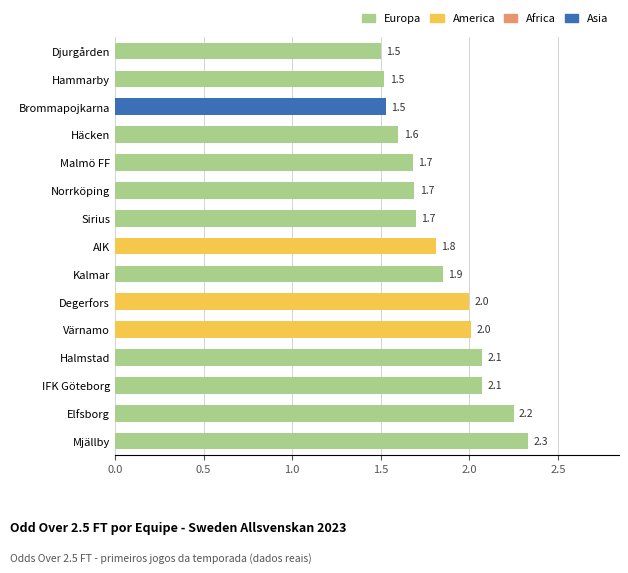

What is the smallest value displayed?

1.5